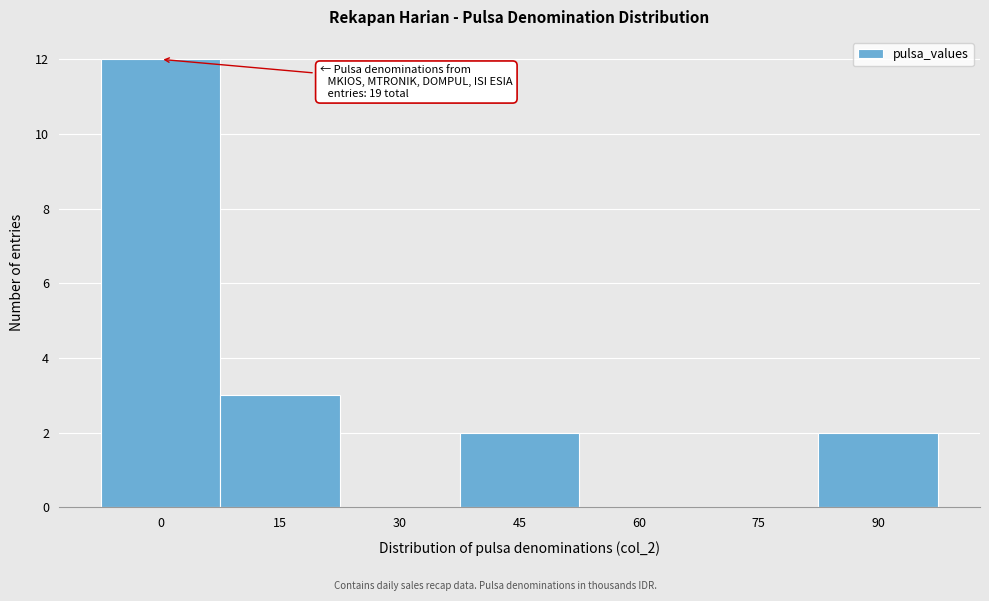

Reading right to left, extract all data points from this chart.

90=2	75=0	60=0	45=2	30=0	15=3	0=12